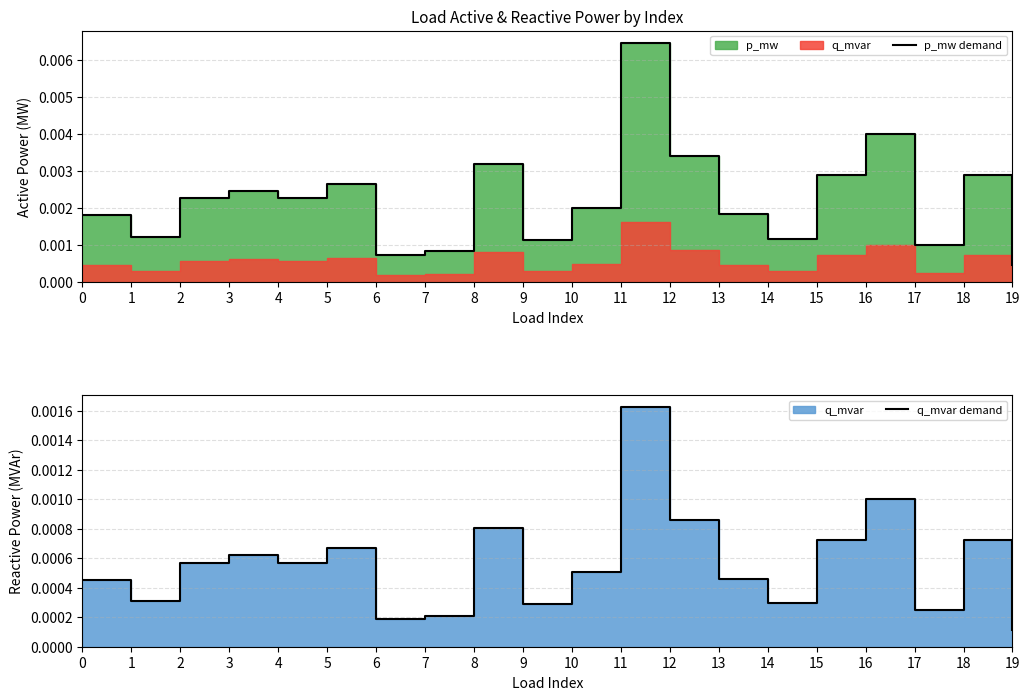

At which category is the sum across all series the highest?

11